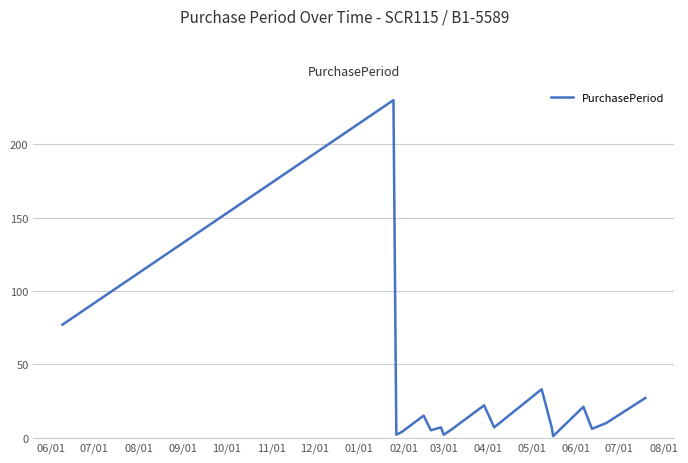

True or false: there are more than 0 points higher than both neighbors.

True